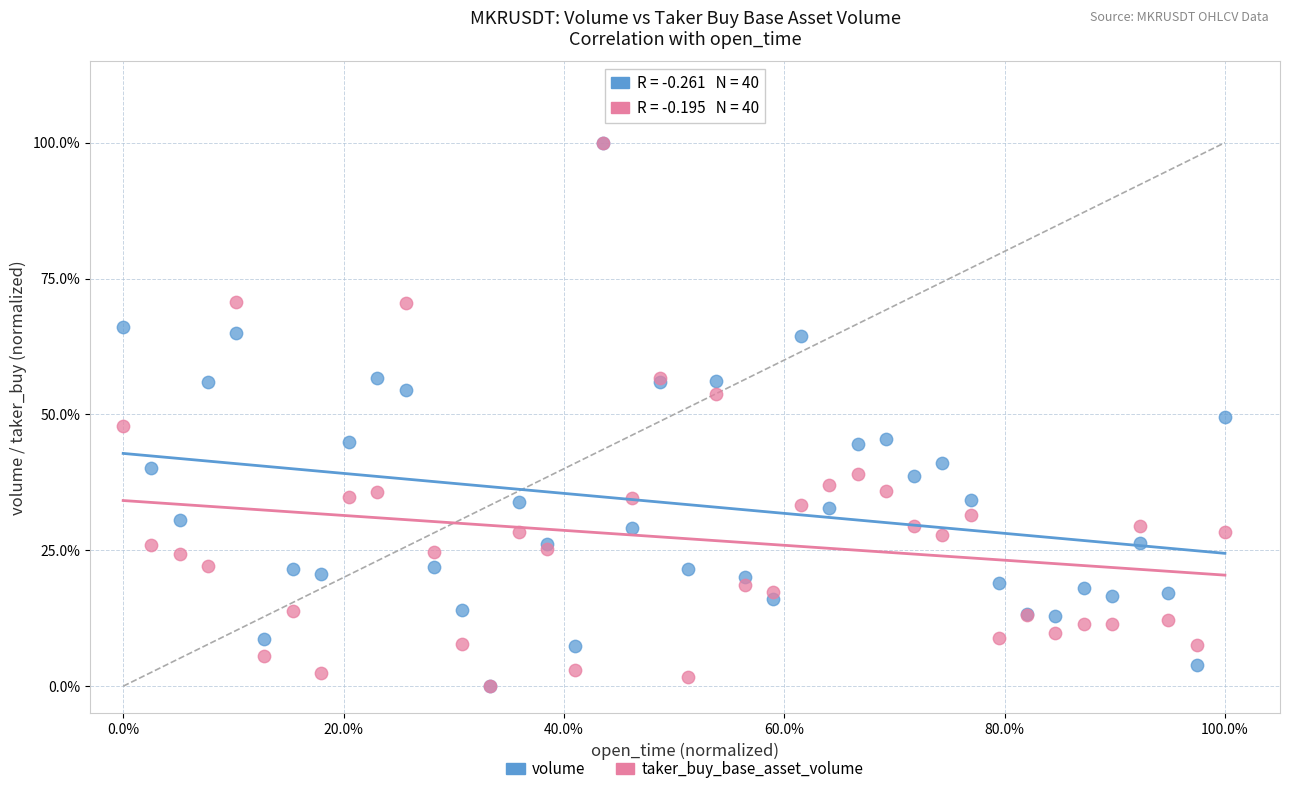

What are all the series names shown in the legend?

volume, taker_buy_base_asset_volume